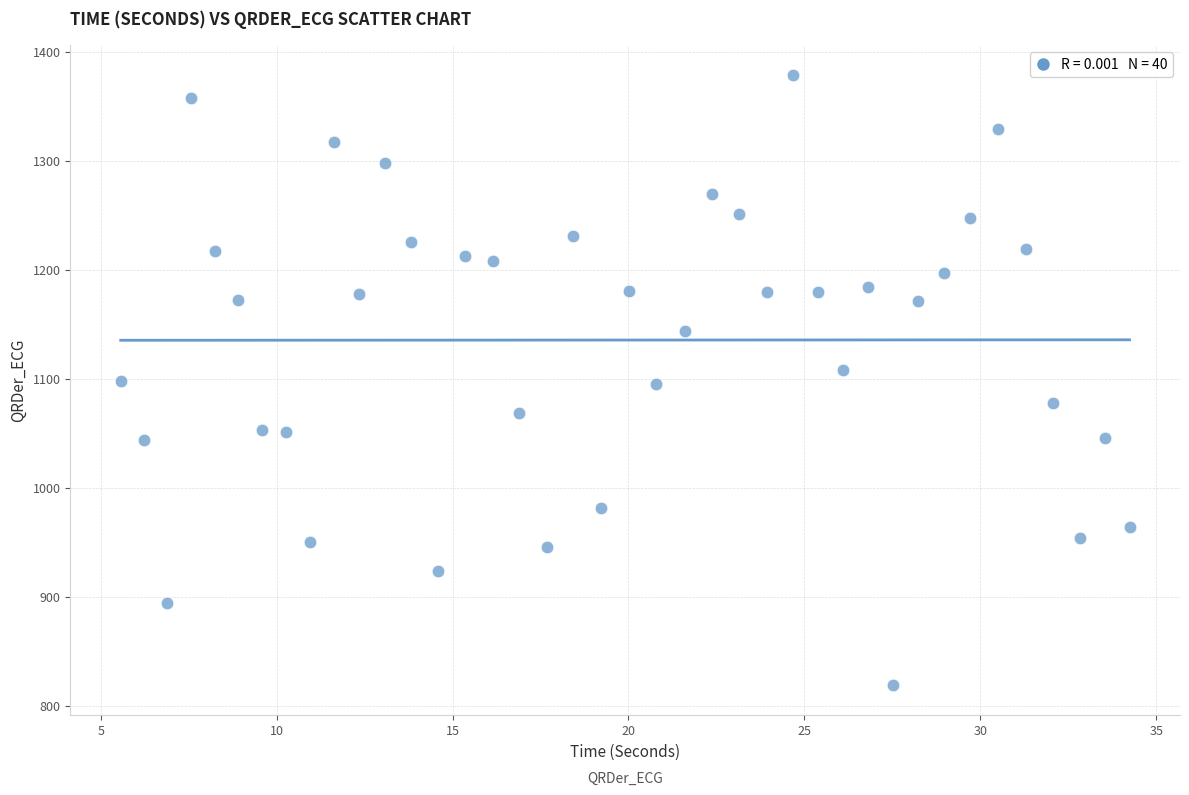

What is the range of X values (max minus min)?

28.7